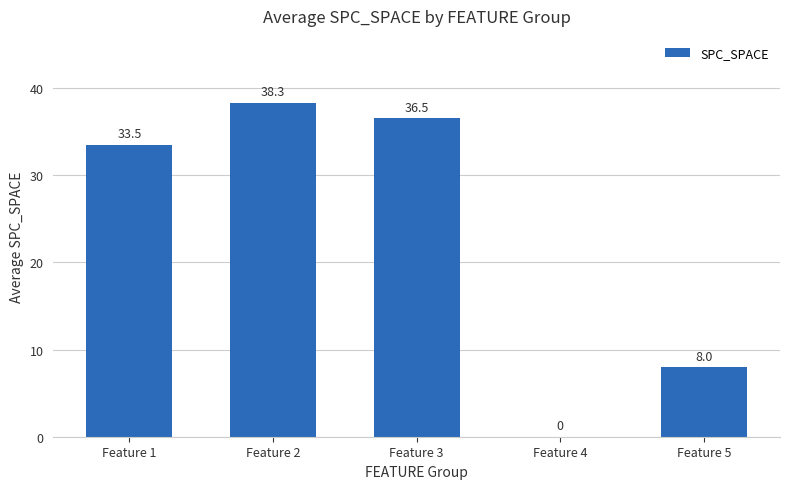

Which category has the highest value across all series?

Feature 2